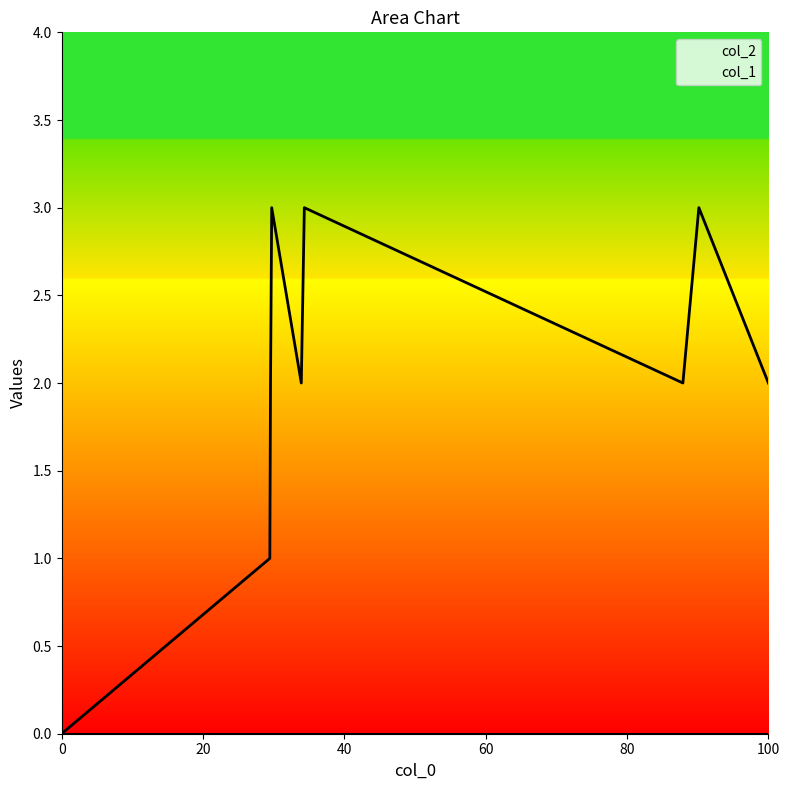

Which series has the widest spread of values?

col_1